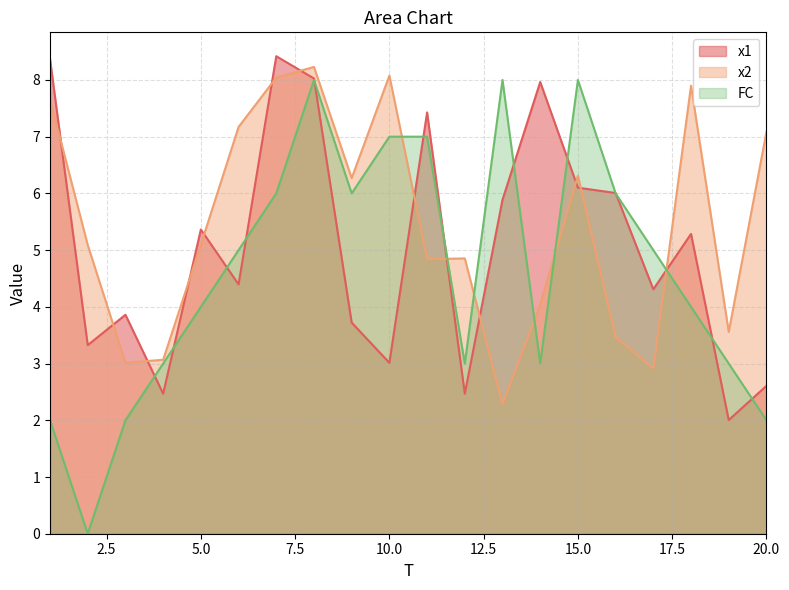

Between 12 and 20, which series saw the biggest shift?

x2